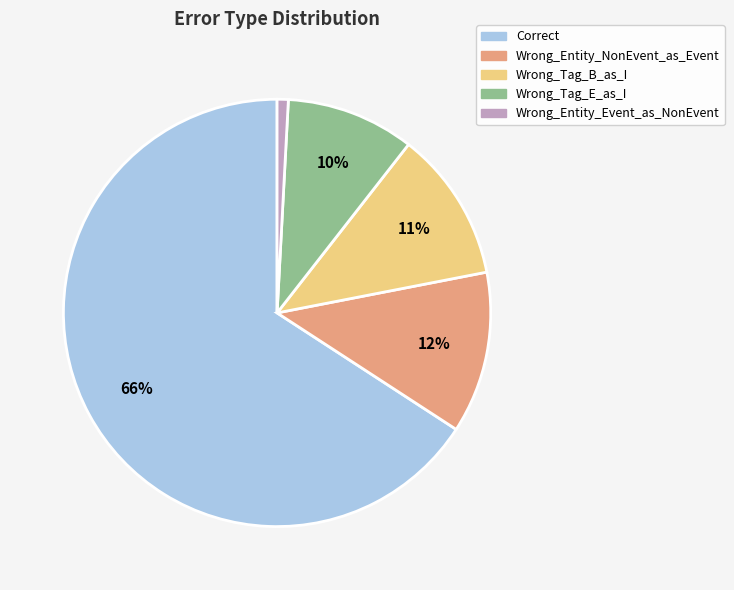

What percentage is the Wrong_Tag_E_as_I slice, to the nearest percent?

10%